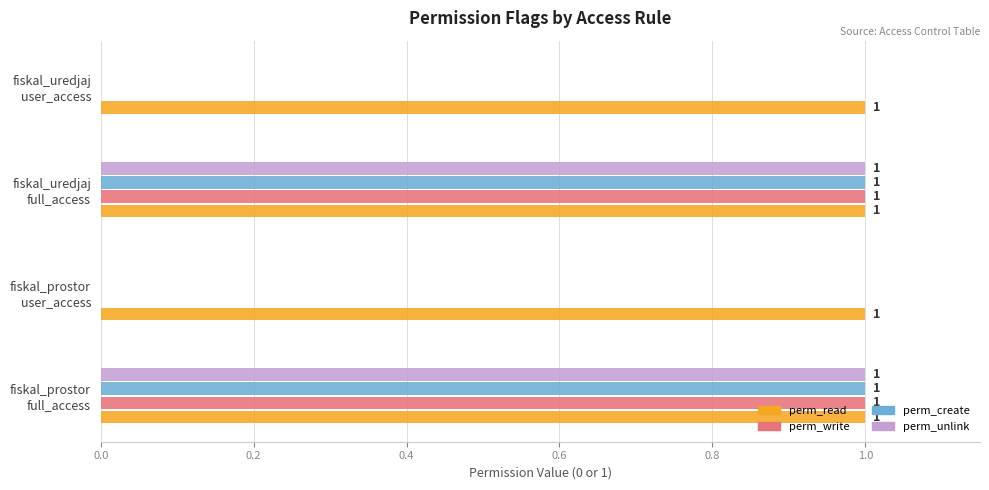

What are all the series names shown in the legend?

perm_read, perm_write, perm_create, perm_unlink